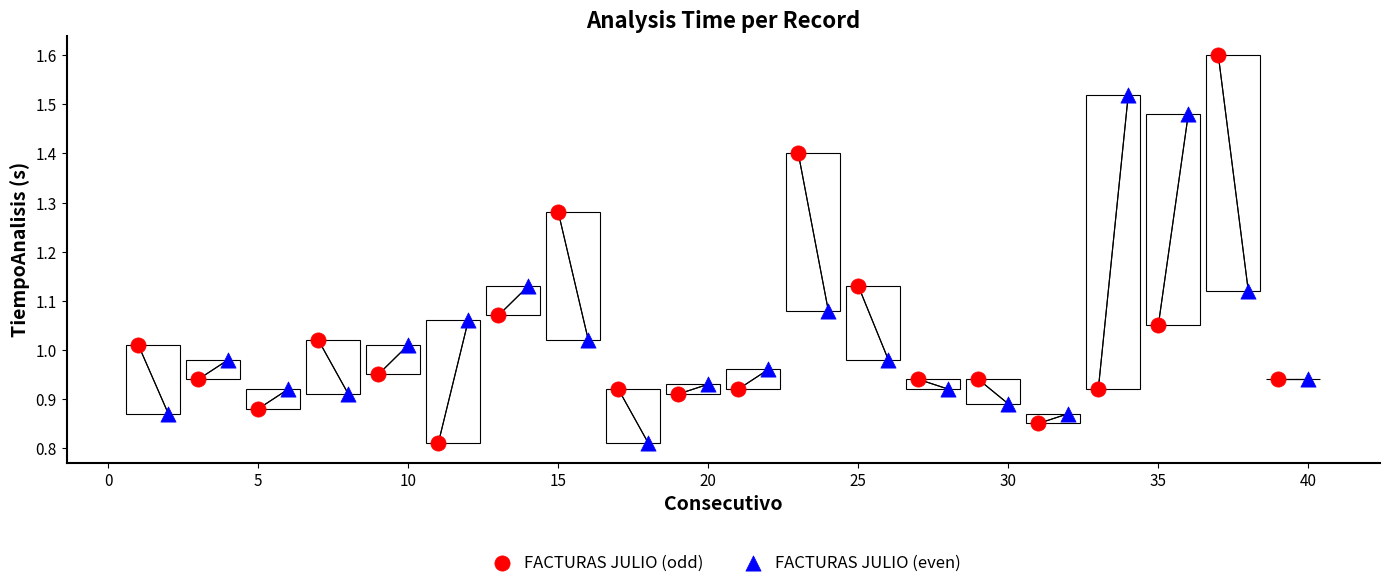

Which series has the widest spread of Y values?

FACTURAS JULIO (odd)